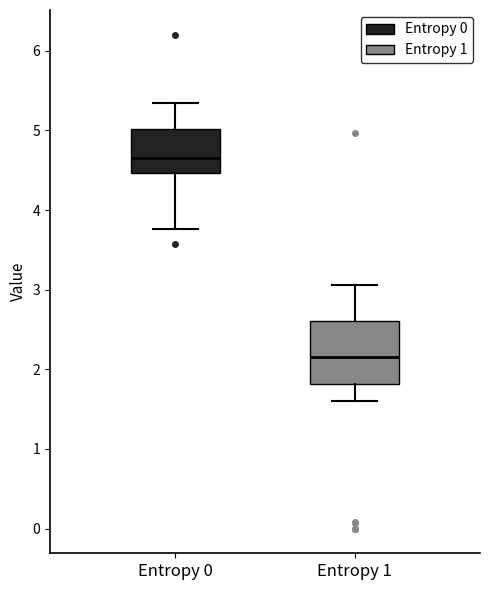

Which box has the highest median line?

Entropy 0